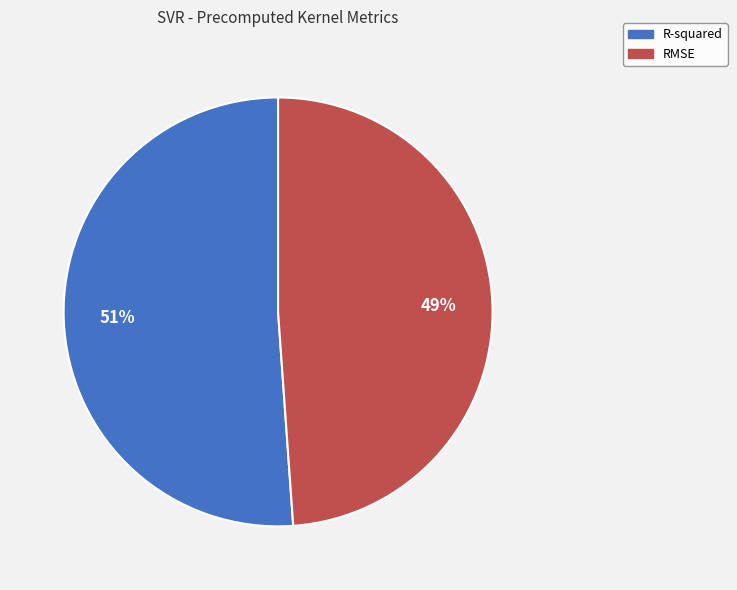

What is the majority slice?

R-squared